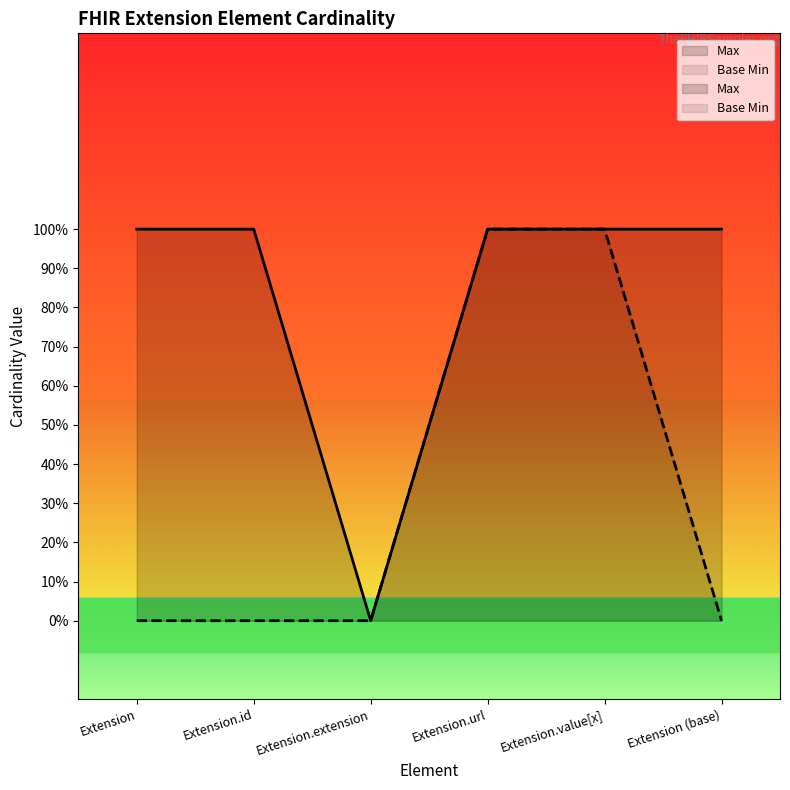

What is the average value of the Max series?

1